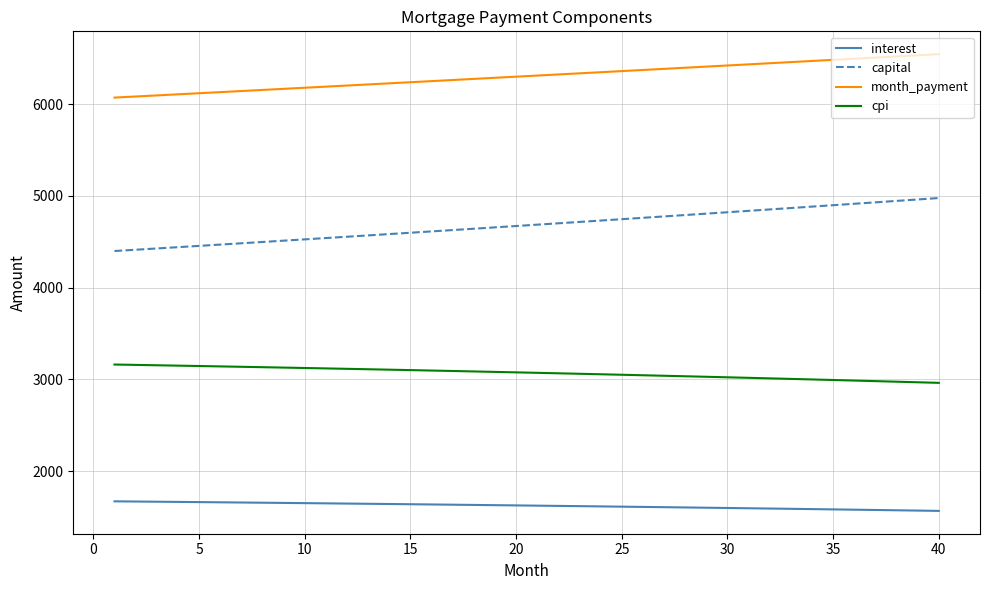

Which series has the widest spread of values?

capital